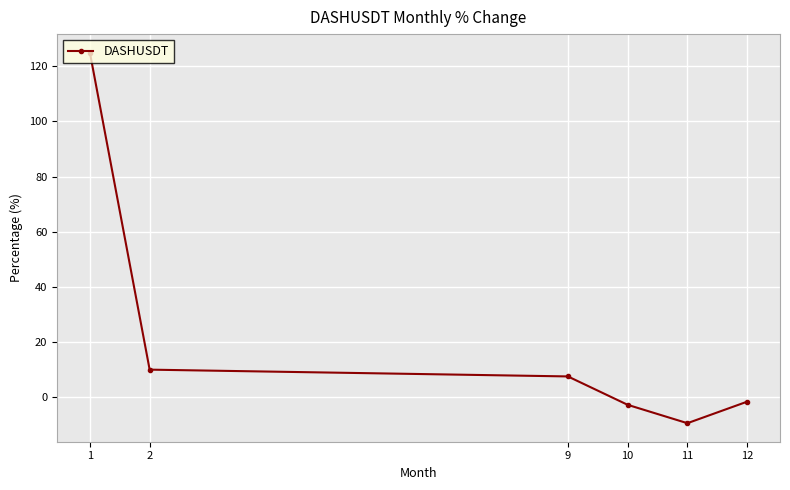

What is the sum of the values at 10 and 9?

4.7